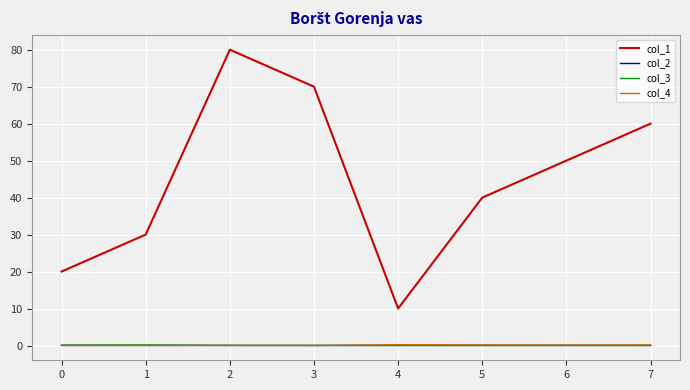

What is the greatest value displayed?

80.0